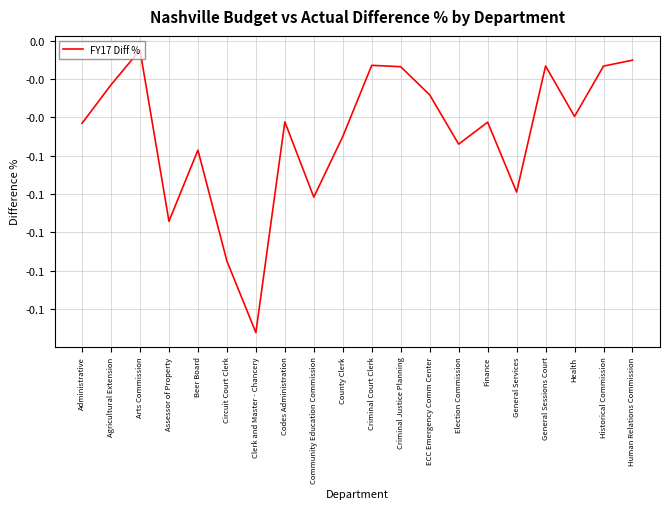

Which category has the lowest value across all series?

Clerk and Master - Chancery